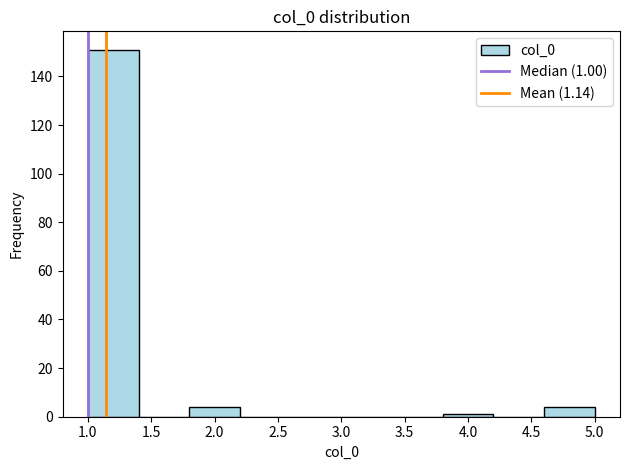

Which range on the x-axis has the tallest bar?

1.0 to 1.4